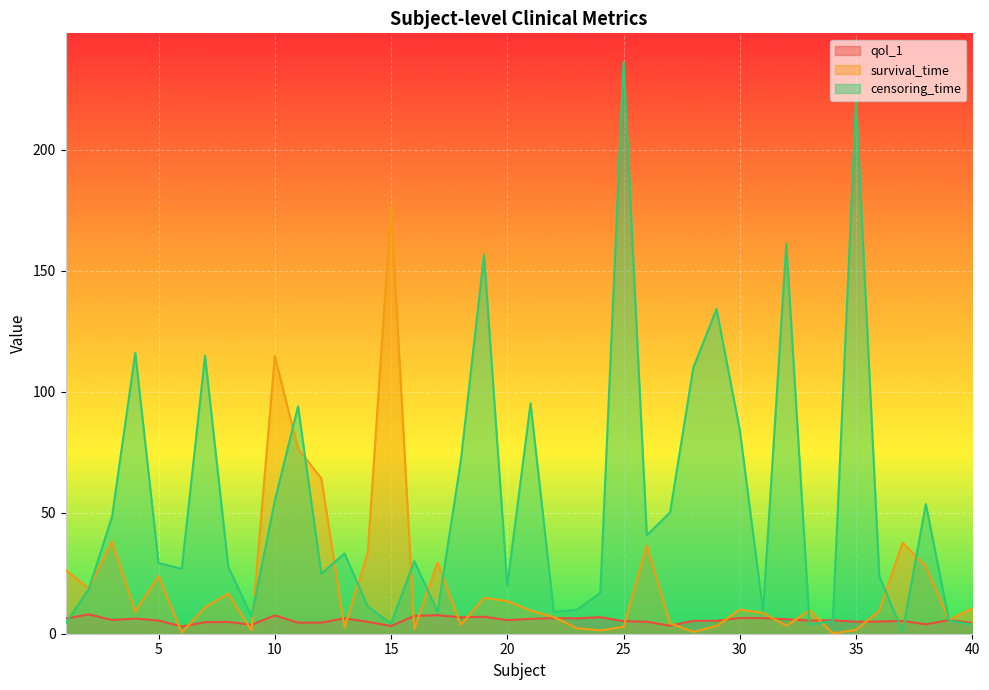

Between 23 and 20, which is larger?

23